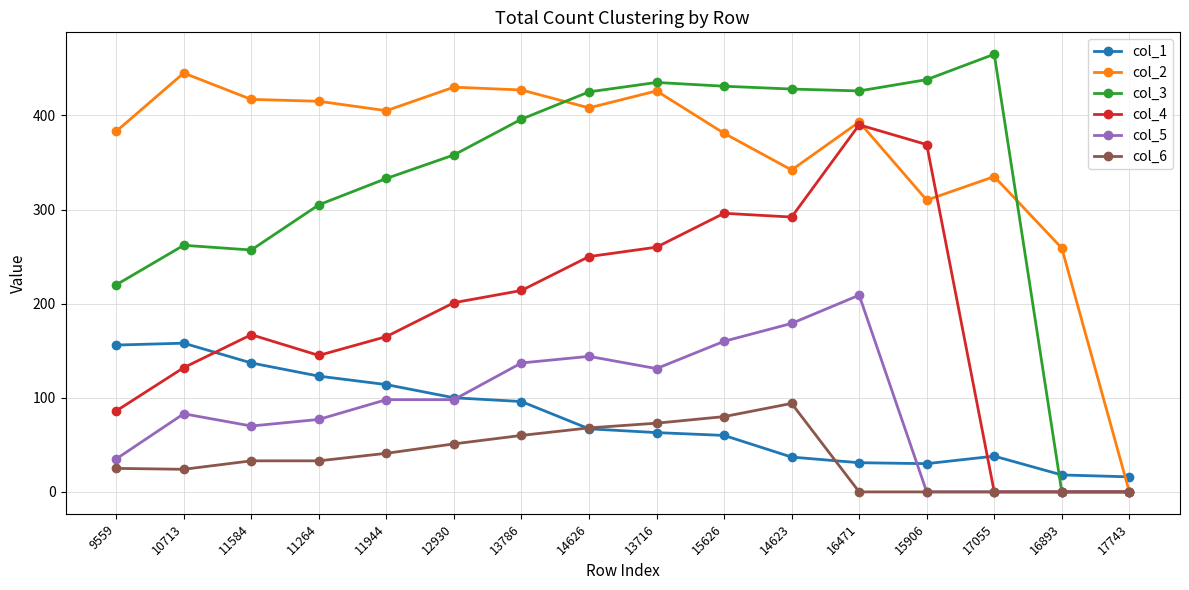

The value of col_5 at 15626 is 266. True or false?

False